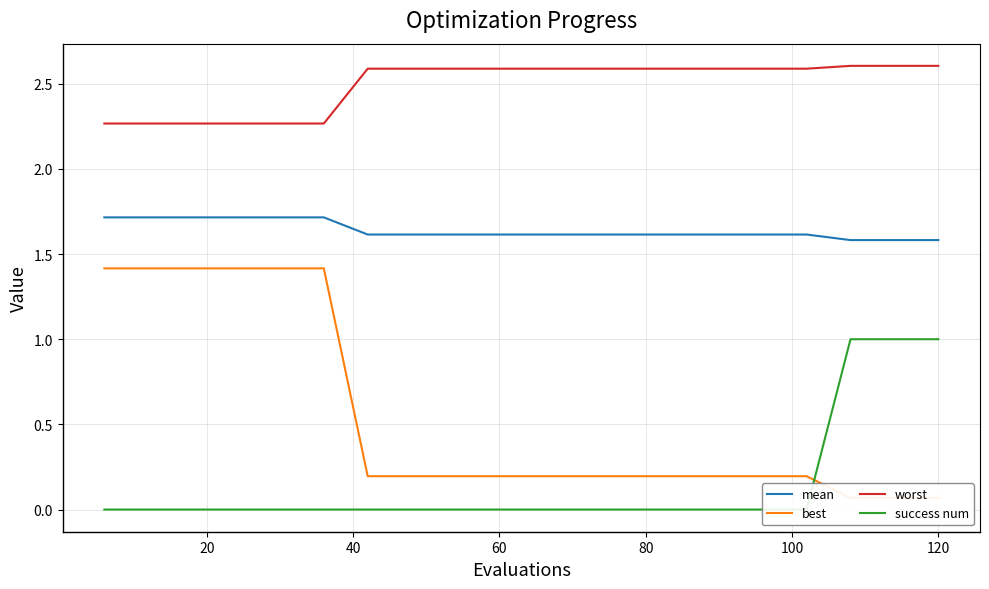

How many lines are shown in the chart?

4